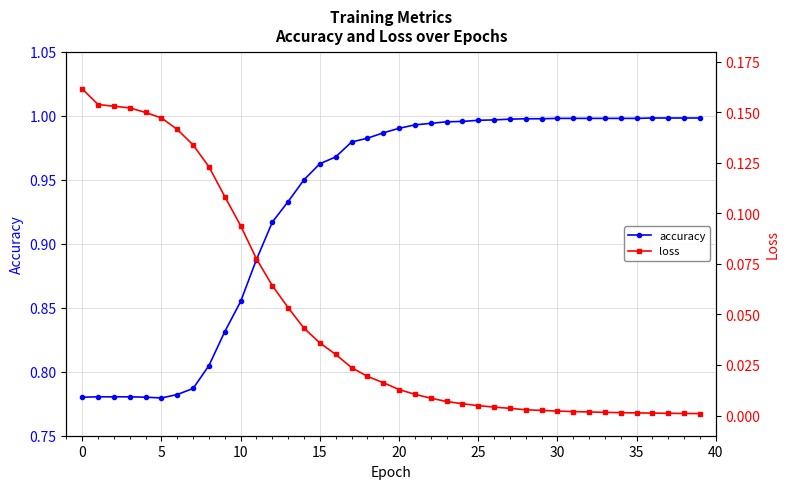

How many lines are shown in the chart?

2